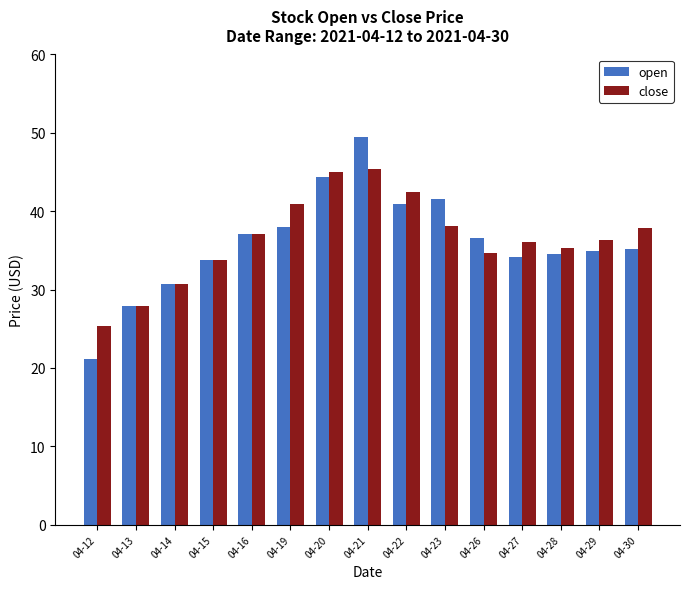

What are all the series names shown in the legend?

open, close